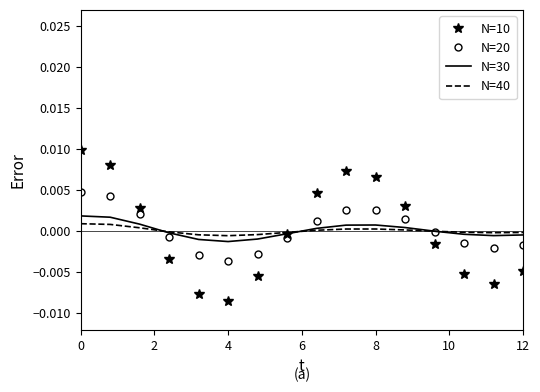

What are all the series names shown in the legend?

N=10, N=20, N=30, N=40